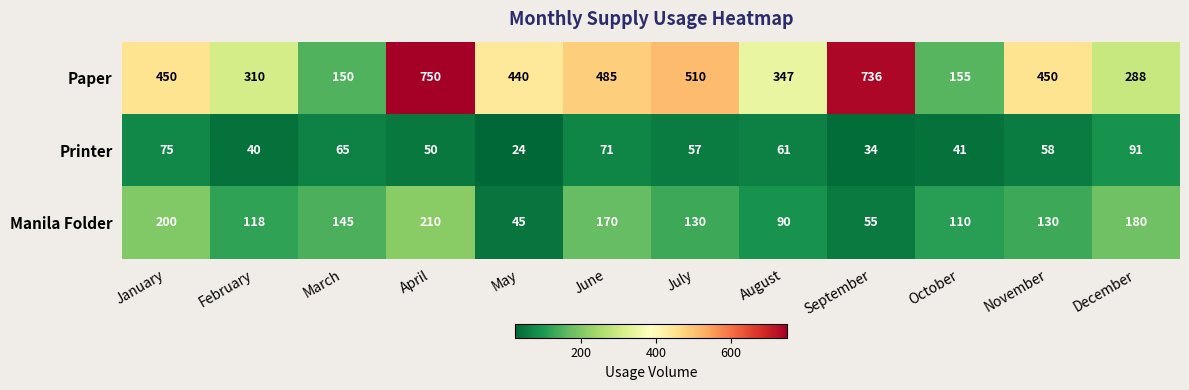

Rank the series at August from lowest to highest value.

Printer, Manila Folder, Paper